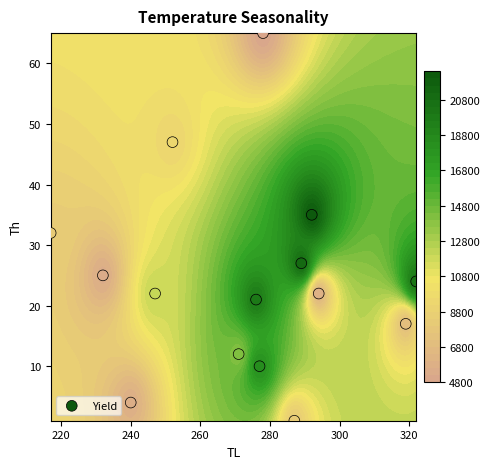

How many data points does each series have?

15